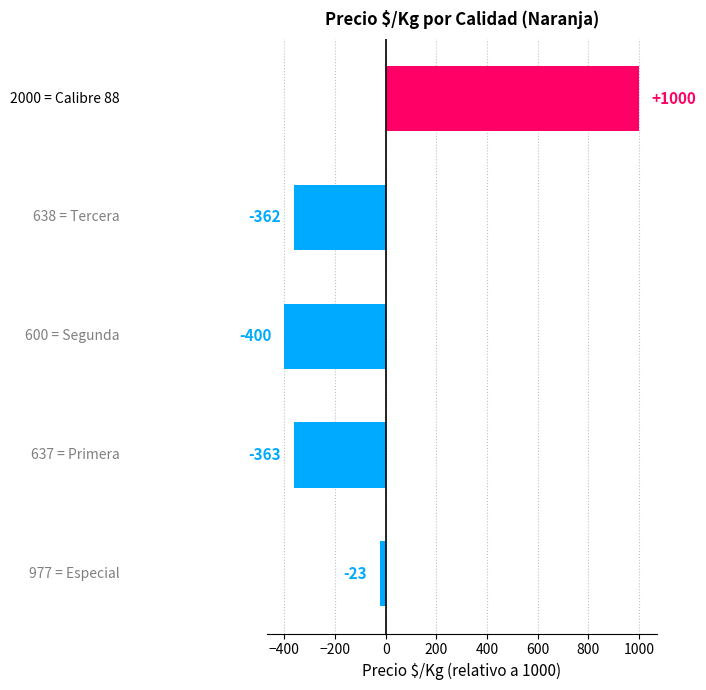

What is the minimum value shown in the chart?

-400